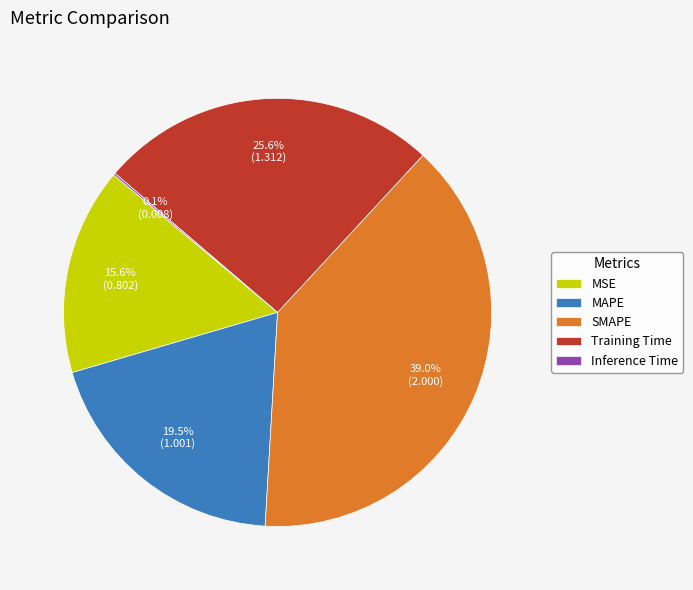

Is there any slice that represents more than half of the pie?

No